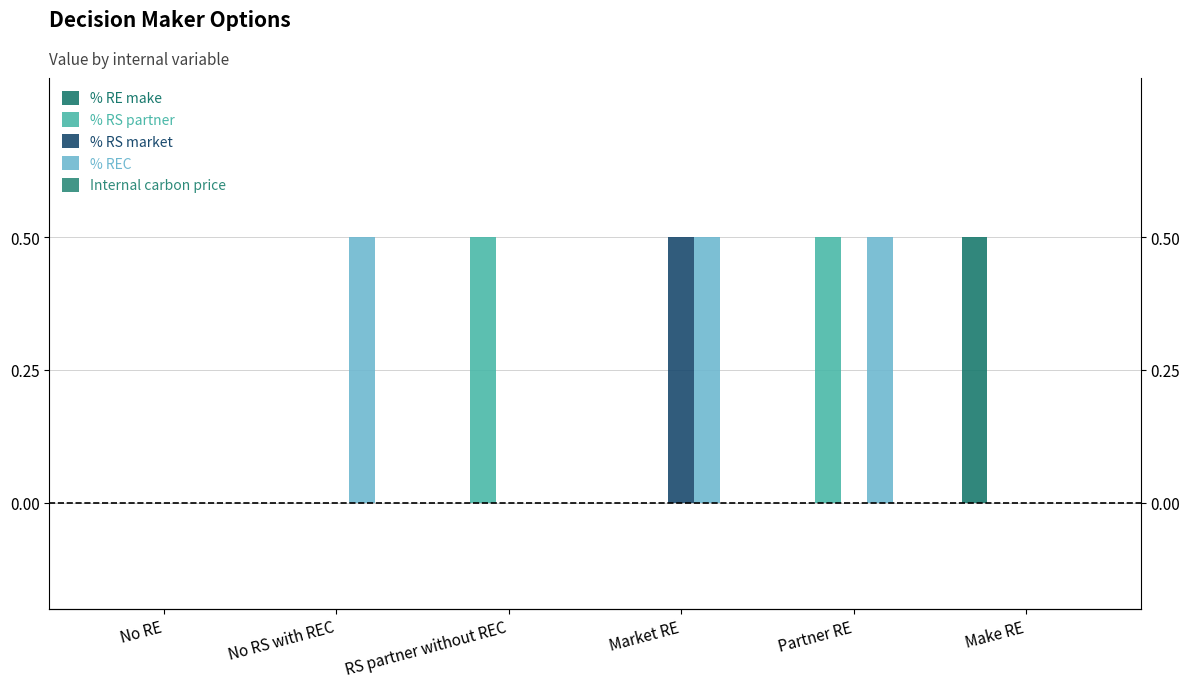

The % RE make series shows 0.0 at Market RE. True or false?

True